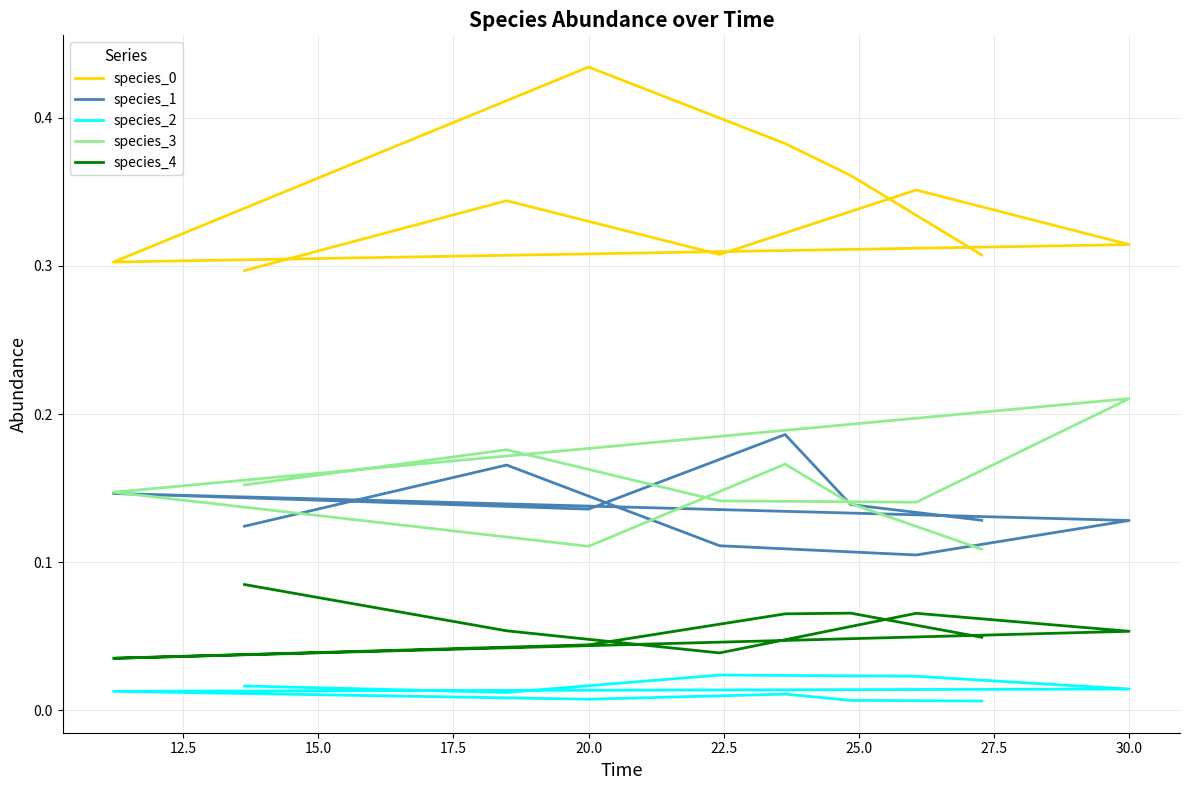

Which has a higher value, 30.0 or 15.0?

30.0